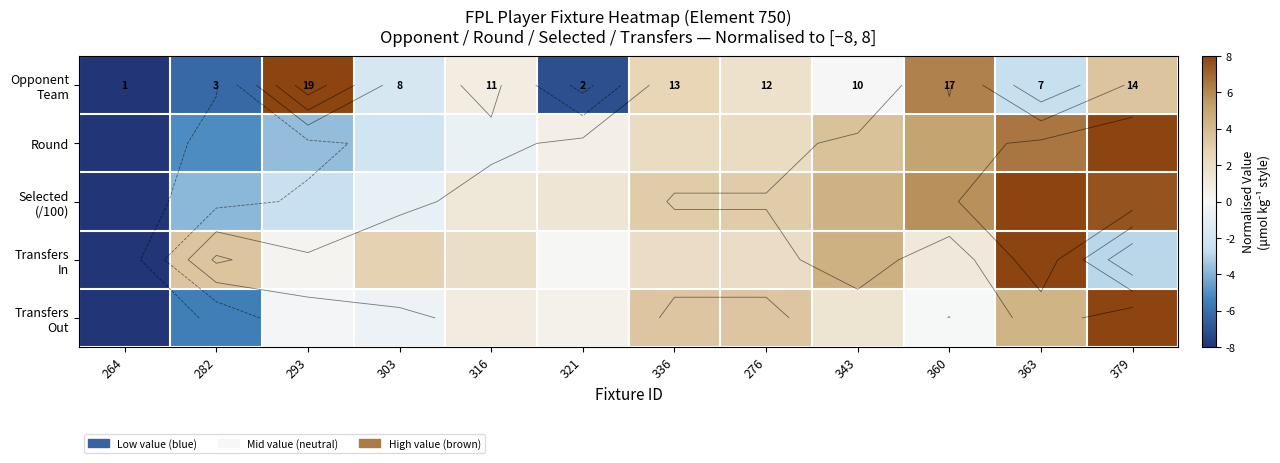

At how many categories does at least one series exceed 0?

11